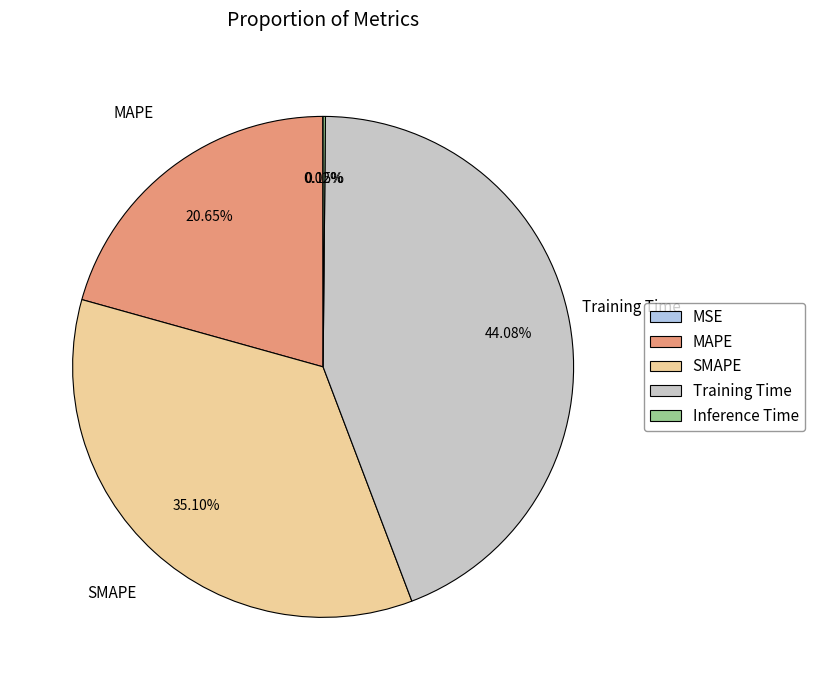

Does Training Time account for over 50% of the chart?

No